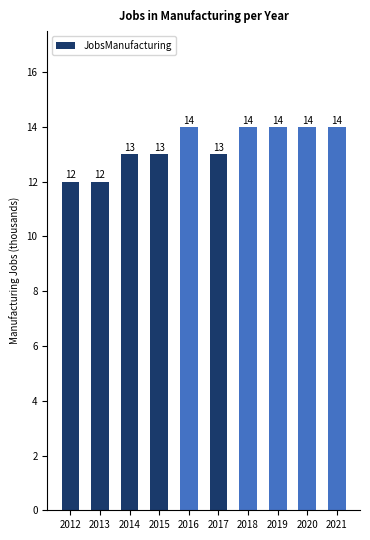

True or false: the data shows 7 at 2020.

False